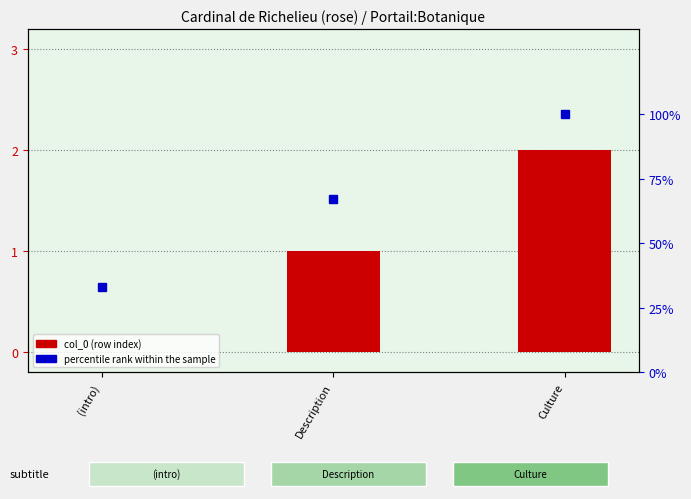

What position from the left is (intro)?

1